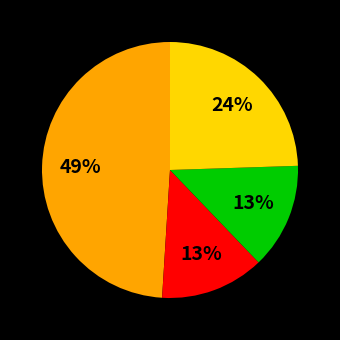

Is there any slice that represents more than half of the pie?

No